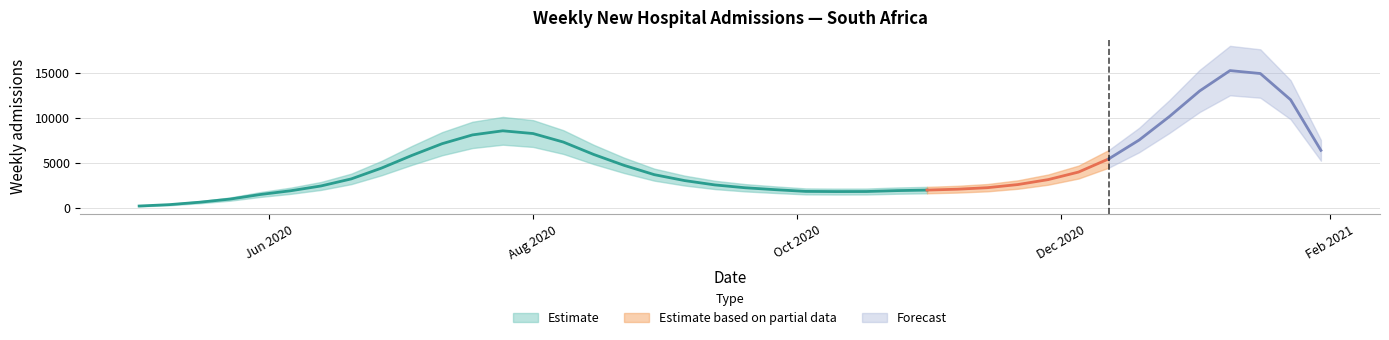

The chart shows a value of 2912 at 2020-09-05. True or false?

True